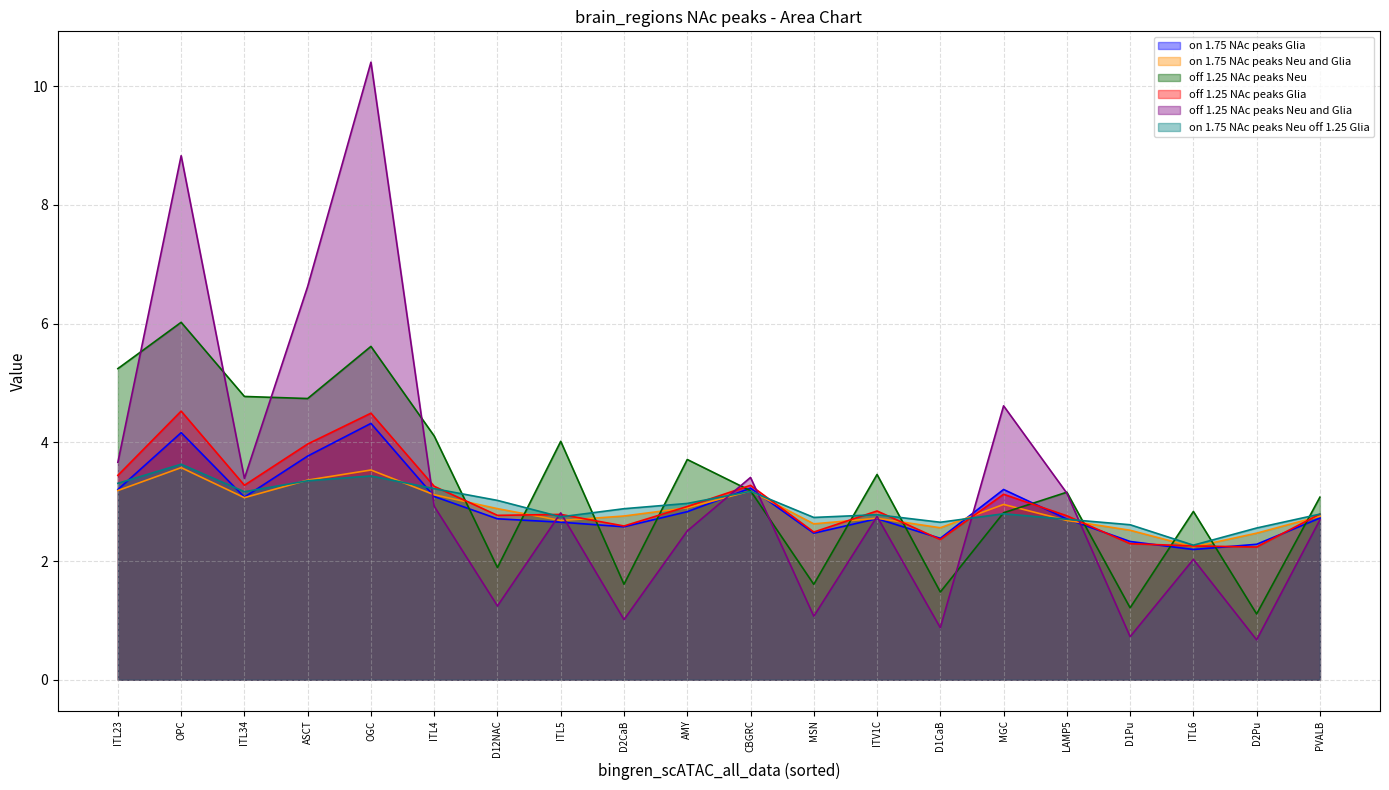

At which category does brain_regions_on_1.75_NAc_peaks_Neu_and_Glia reach its first local valley?

ITL34